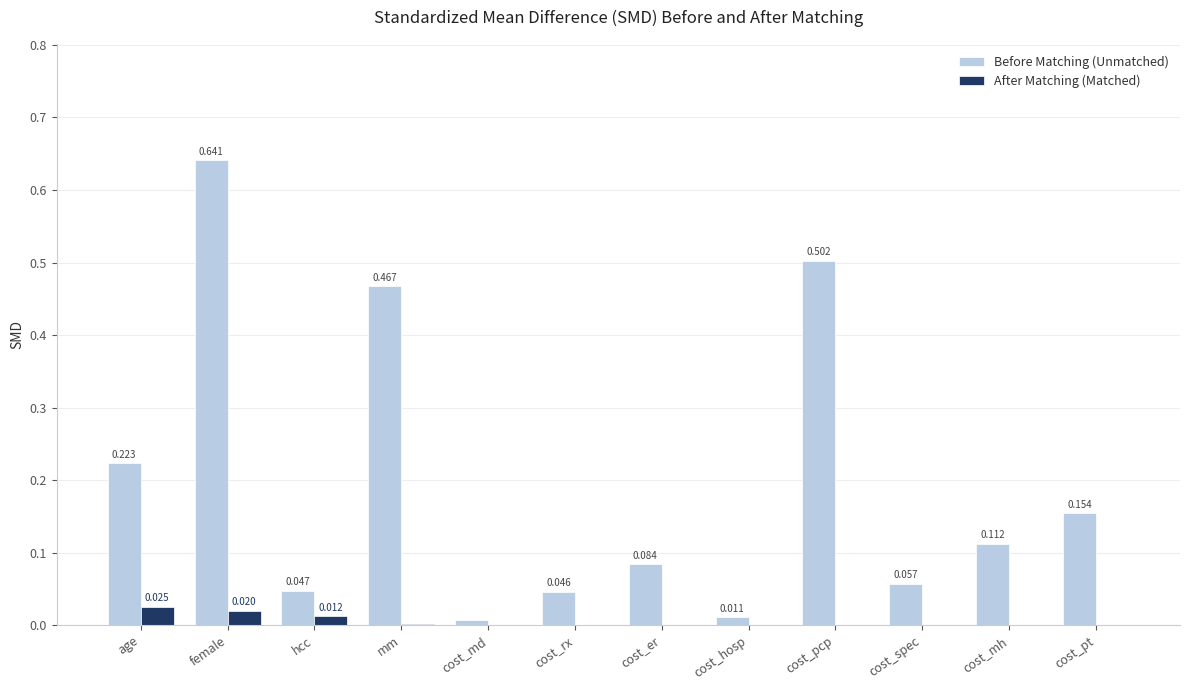

Which category has the highest value across all series?

female